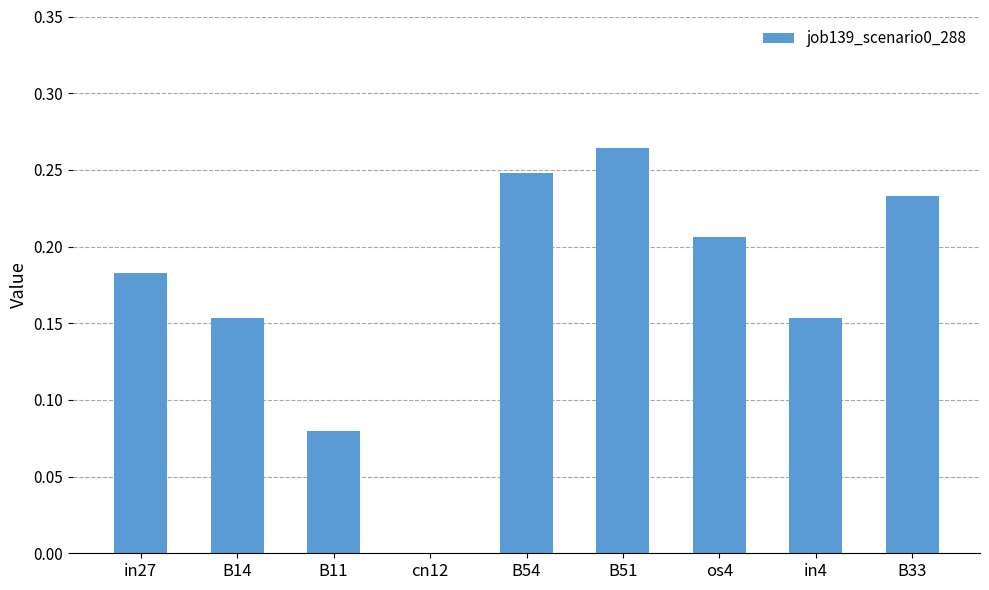

At which category does the chart reach its peak across all series?

B51